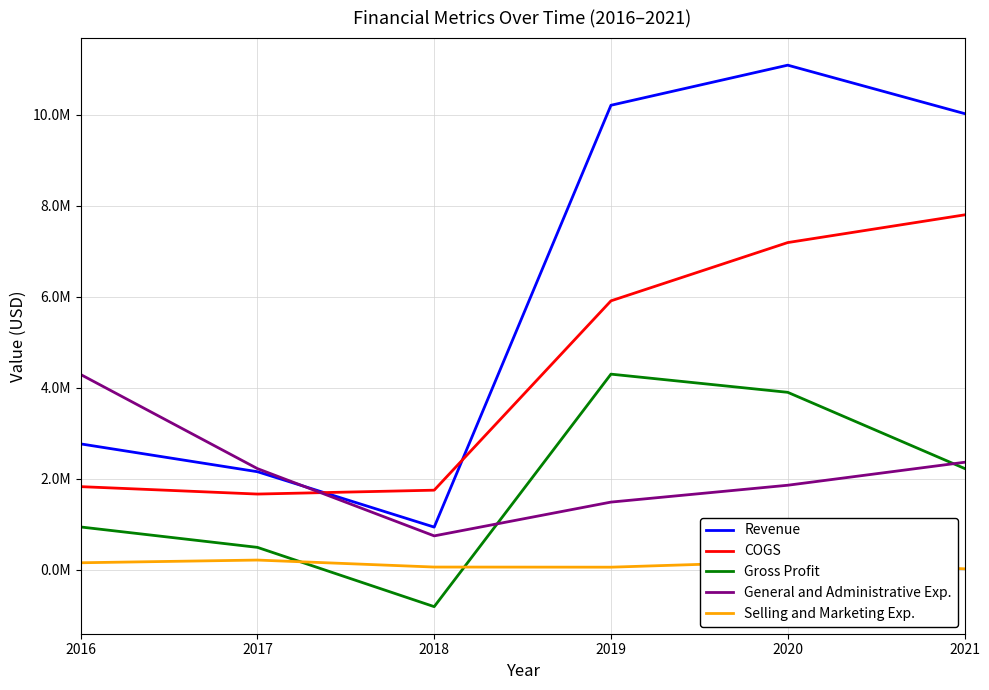

At how many categories does at least one series exceed 643068?

6